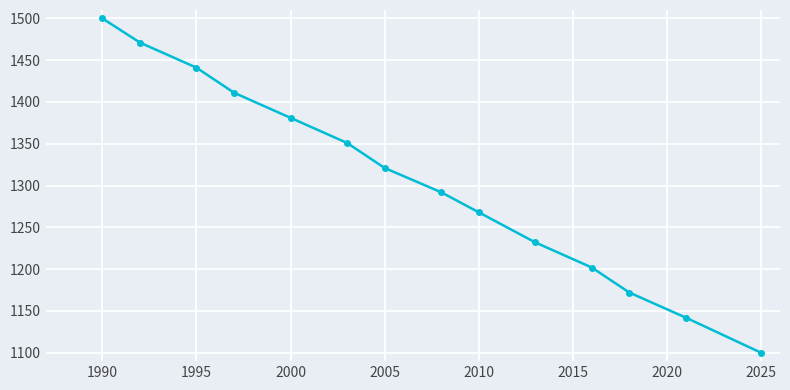

What is the difference between the maximum and minimum values?

400